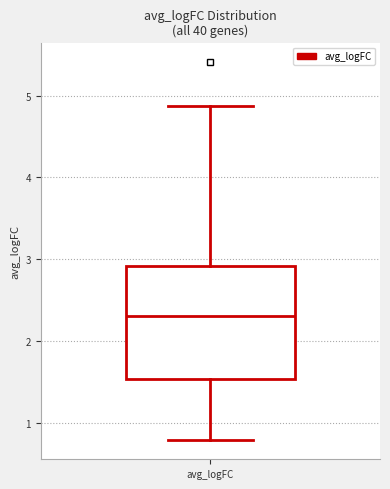

Read this box plot against the y-axis: the position of the median line, the range covered by the box, and the ends of both whiskers. The values are not printed on the chart, so give them approximately, as read against the axis.

median 2.3, box 1.5 to 2.9, whiskers 0.8 to 4.9